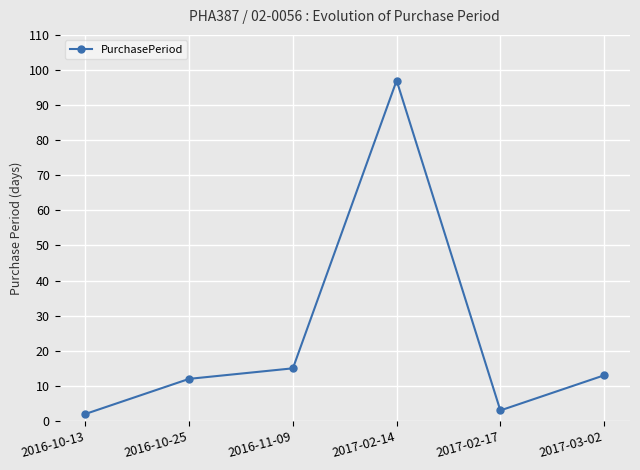

List the labels in order of value, smallest first.

2016-10-13, 2017-02-17, 2016-10-25, 2017-03-02, 2016-11-09, 2017-02-14